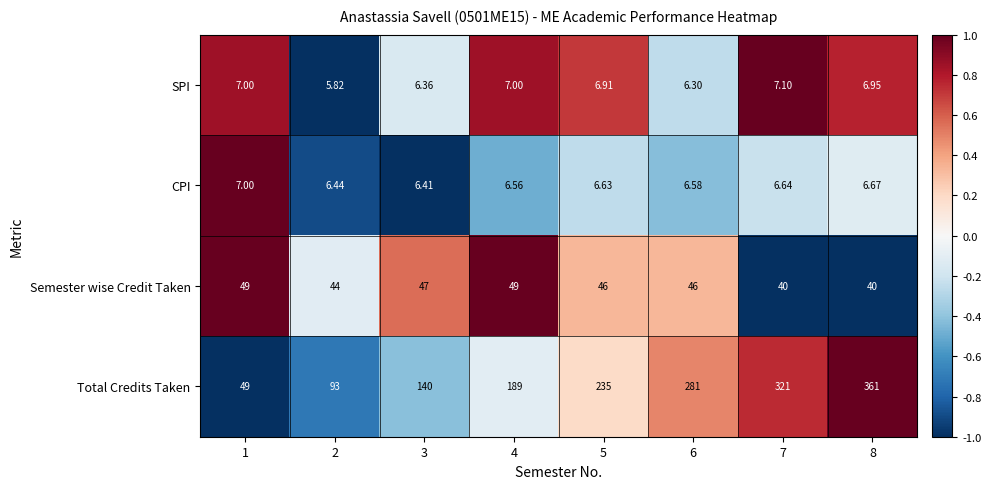

How many distinct data groups are displayed?

4